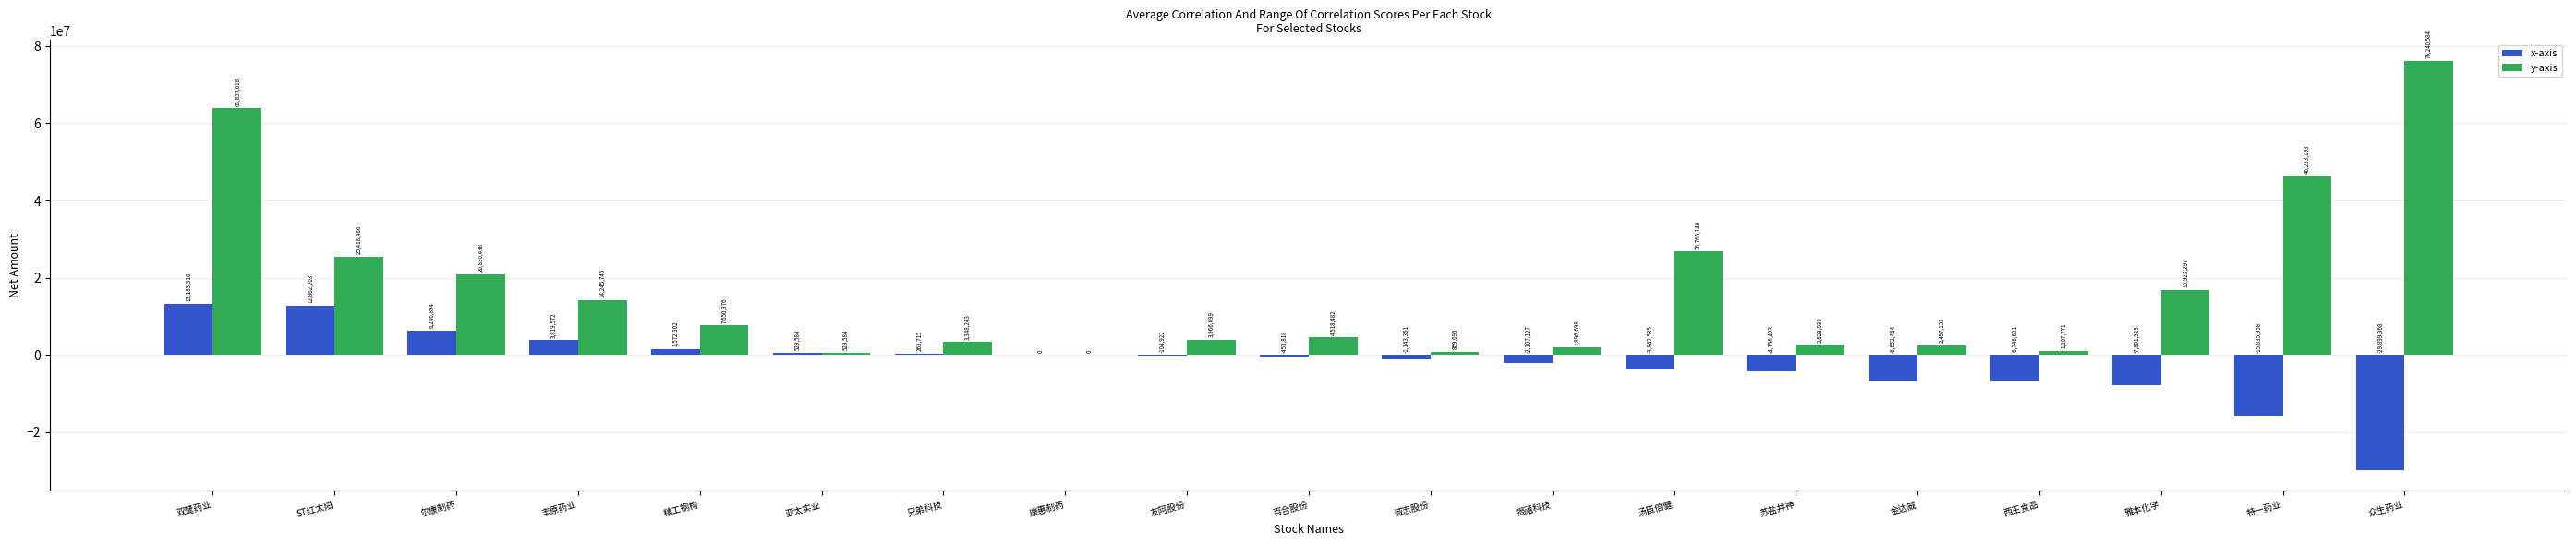

Which category has the highest value in the y-axis series?

众生药业